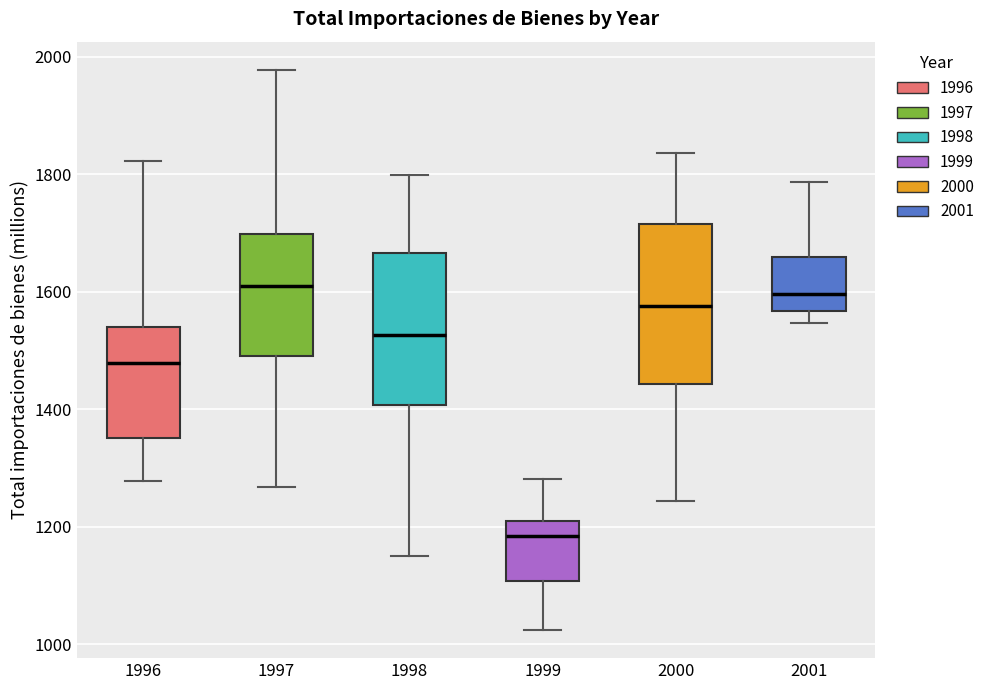

Reading left to right, transcribe this box plot: for each box, give where its median line is, the range the box spans, and where its two whiskers end, as read against the y-axis. The values are not printed on the chart, so give them approximately, as read against the axis.

1996: median 1480, box 1360 to 1540, whiskers 1280 to 1820
1997: median 1600, box 1500 to 1700, whiskers 1260 to 1980
1998: median 1520, box 1400 to 1660, whiskers 1160 to 1800
1999: median 1180, box 1100 to 1200, whiskers 1020 to 1280
2000: median 1580, box 1440 to 1720, whiskers 1240 to 1840
2001: median 1600, box 1560 to 1660, whiskers 1540 to 1780